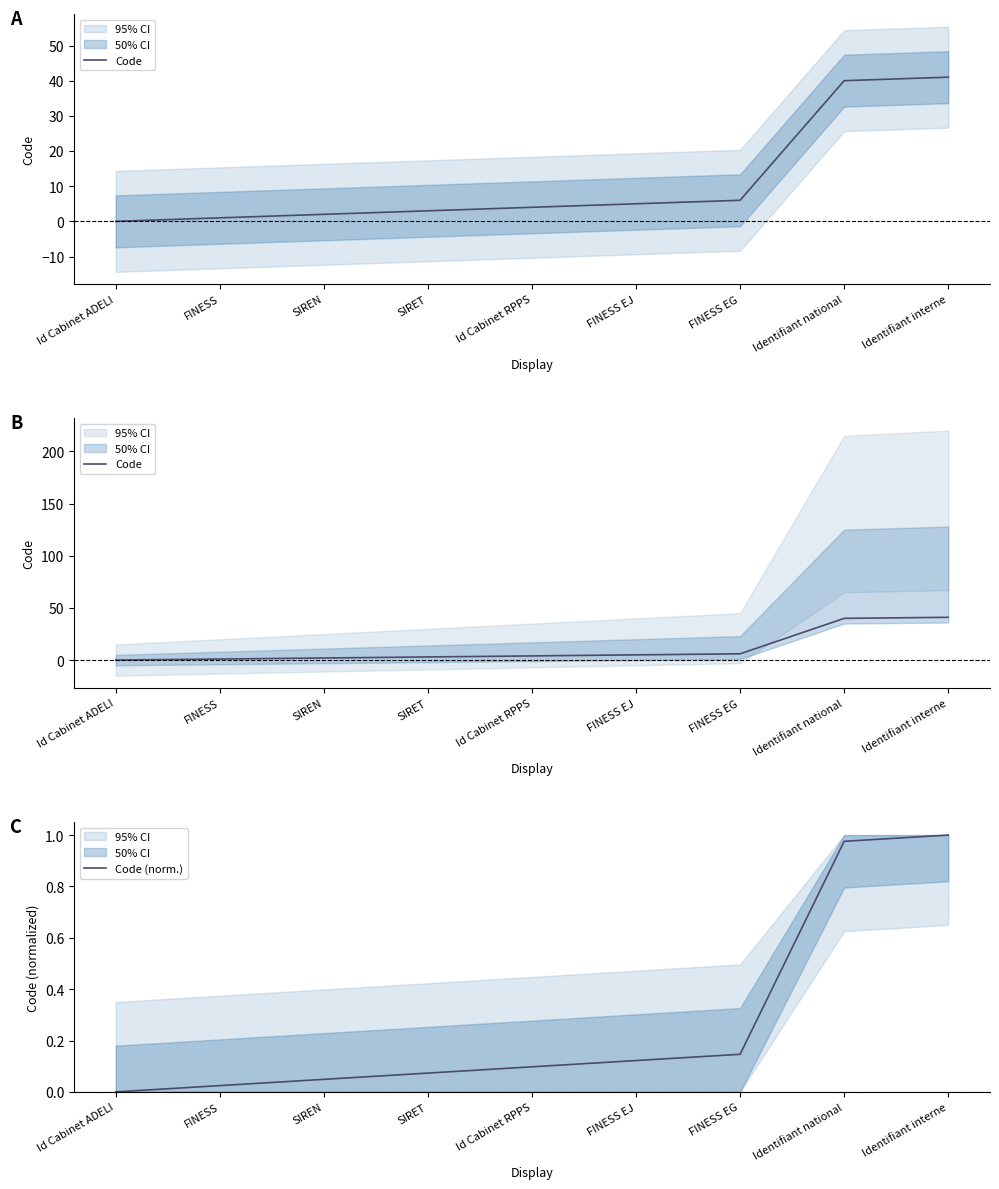

How many categories are shown in the chart?

9